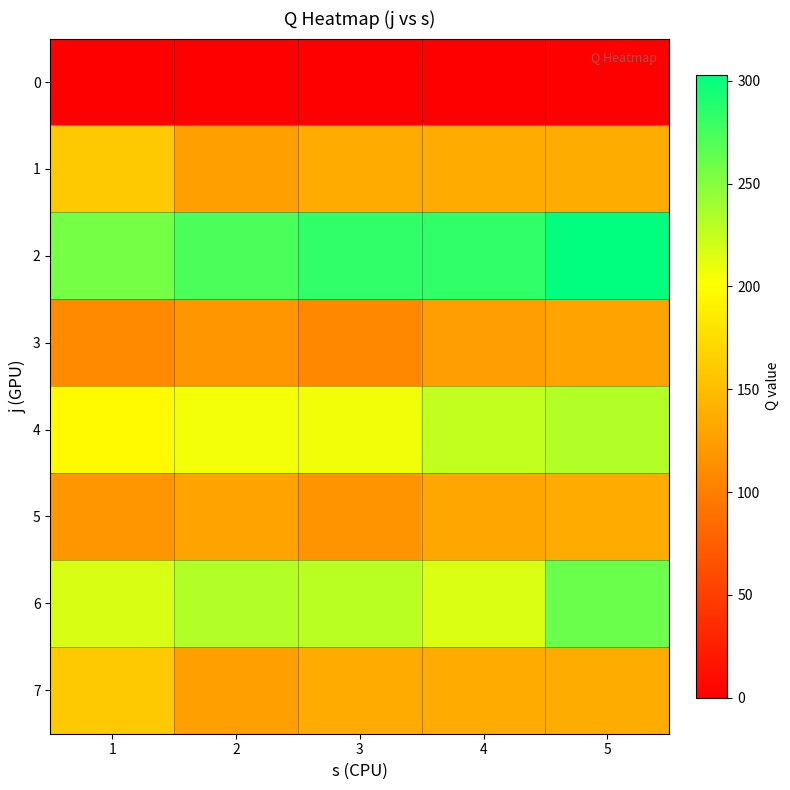

List the series in order of their peak value, lowest first.

0, 3, 5, 1, 7, 4, 6, 2